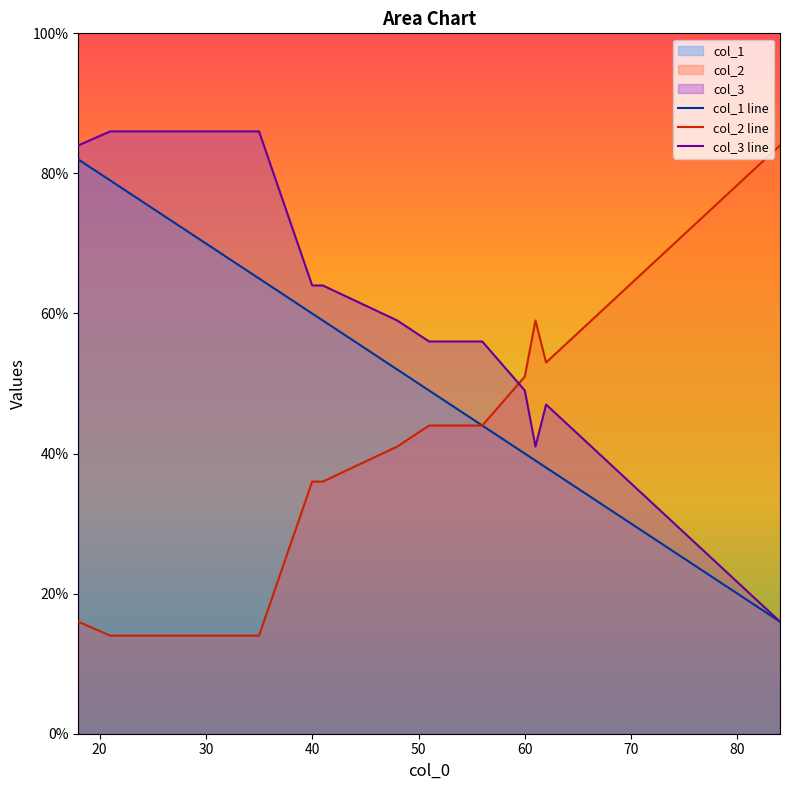

List the series in order of their overall mean, lowest first.

col_2 line, col_1 line, col_3 line